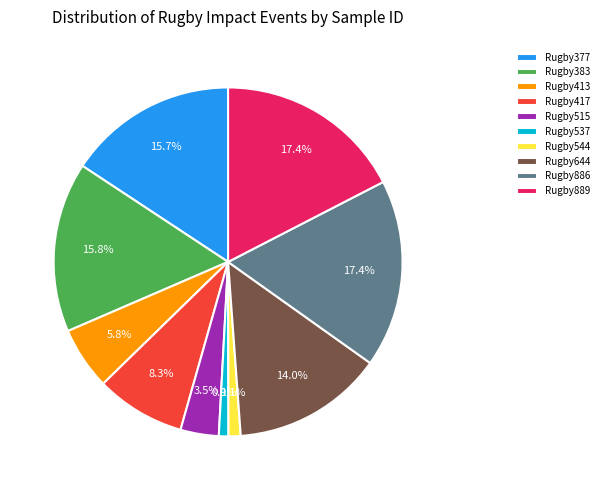

Count the number of slices in the pie.

10